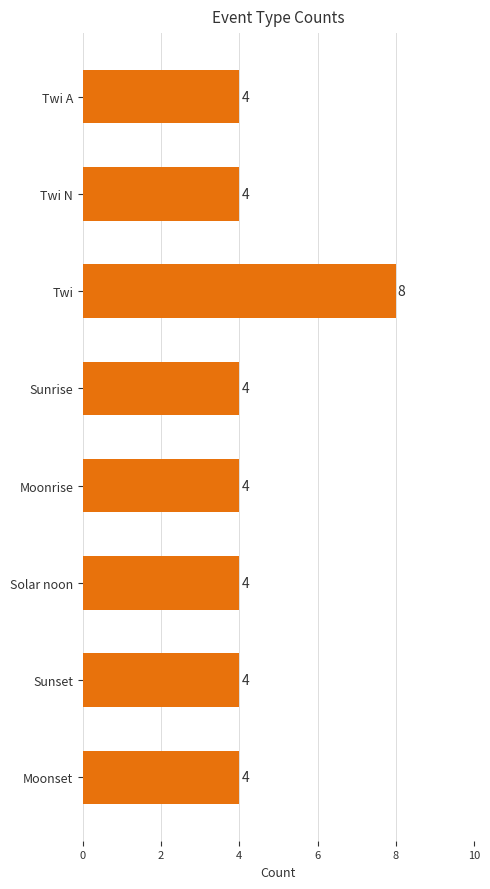

What is the smallest value displayed?

4